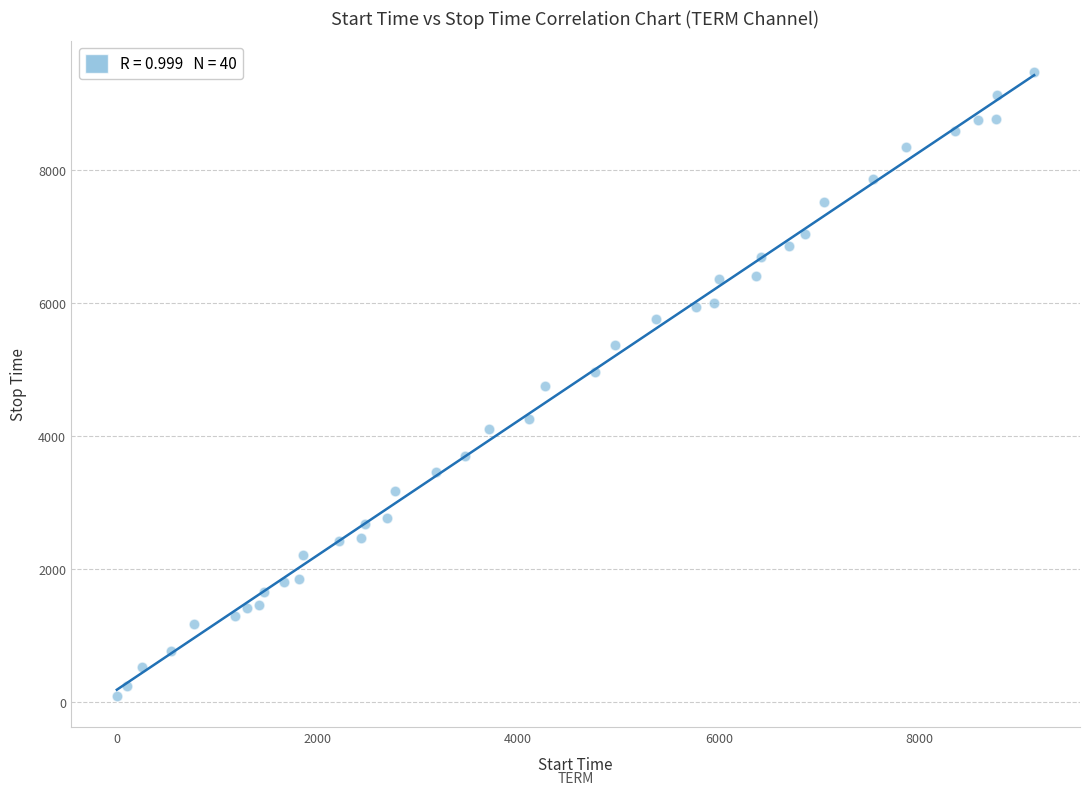

What is the range of X values (max minus min)?

9139